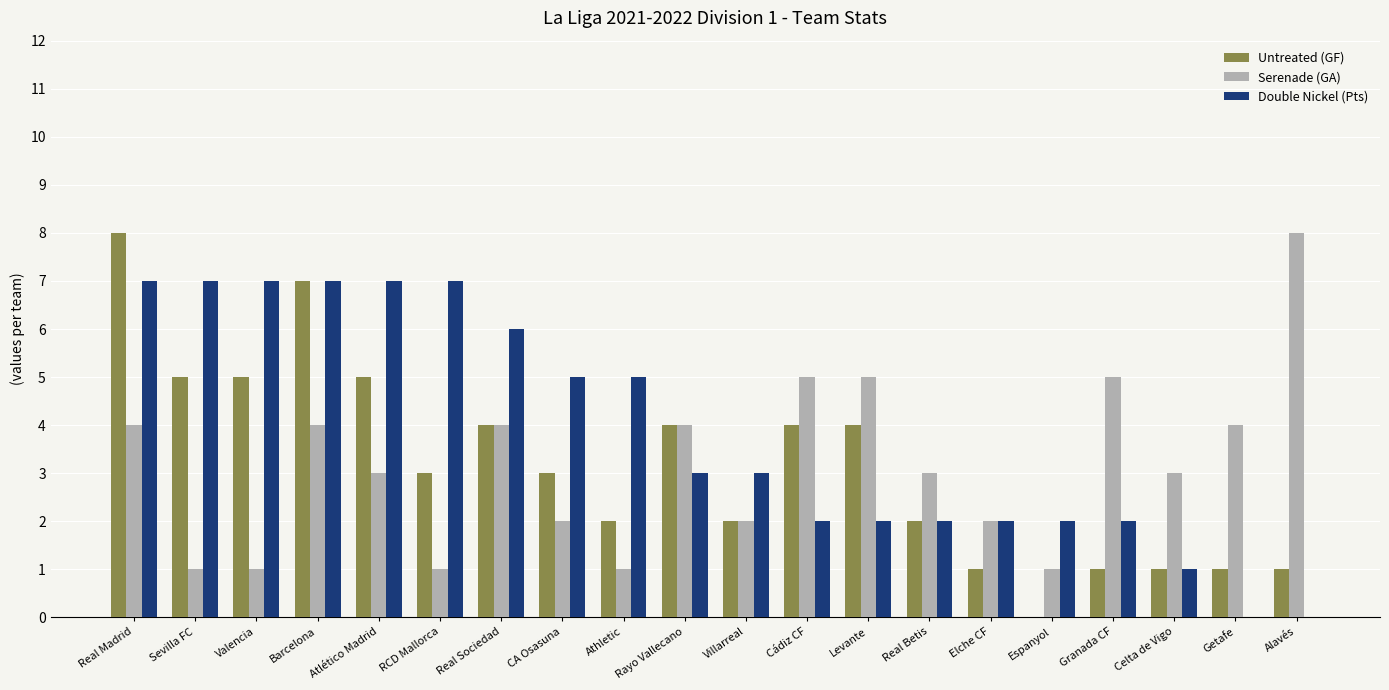

Which category has the highest value in the Untreated (GF) series?

Real Madrid